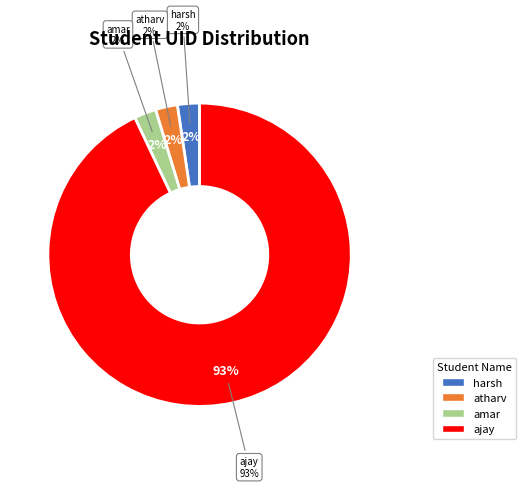

The ajay slice represents 85% of the pie. True or false?

False